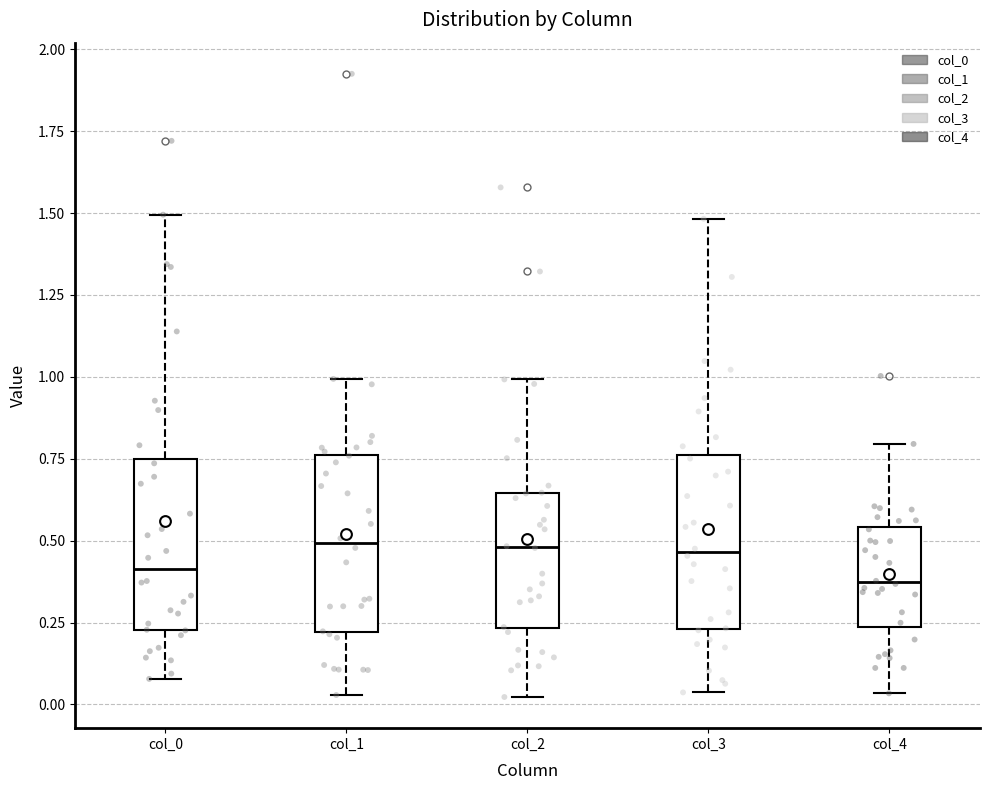

Reading left to right, read every box against the y-axis: the position of its median line, the range the box covers, and the ends of its whiskers. The values are not printed on the chart, so give them approximately, as read against the axis.

col_0: median 0.40, box 0.25 to 0.75, whiskers 0.10 to 1.50
col_1: median 0.50, box 0.20 to 0.75, whiskers 0.05 to 1.00
col_2: median 0.50, box 0.25 to 0.65, whiskers 0.00 to 1.00
col_3: median 0.45, box 0.25 to 0.75, whiskers 0.05 to 1.50
col_4: median 0.35, box 0.25 to 0.55, whiskers 0.05 to 0.80